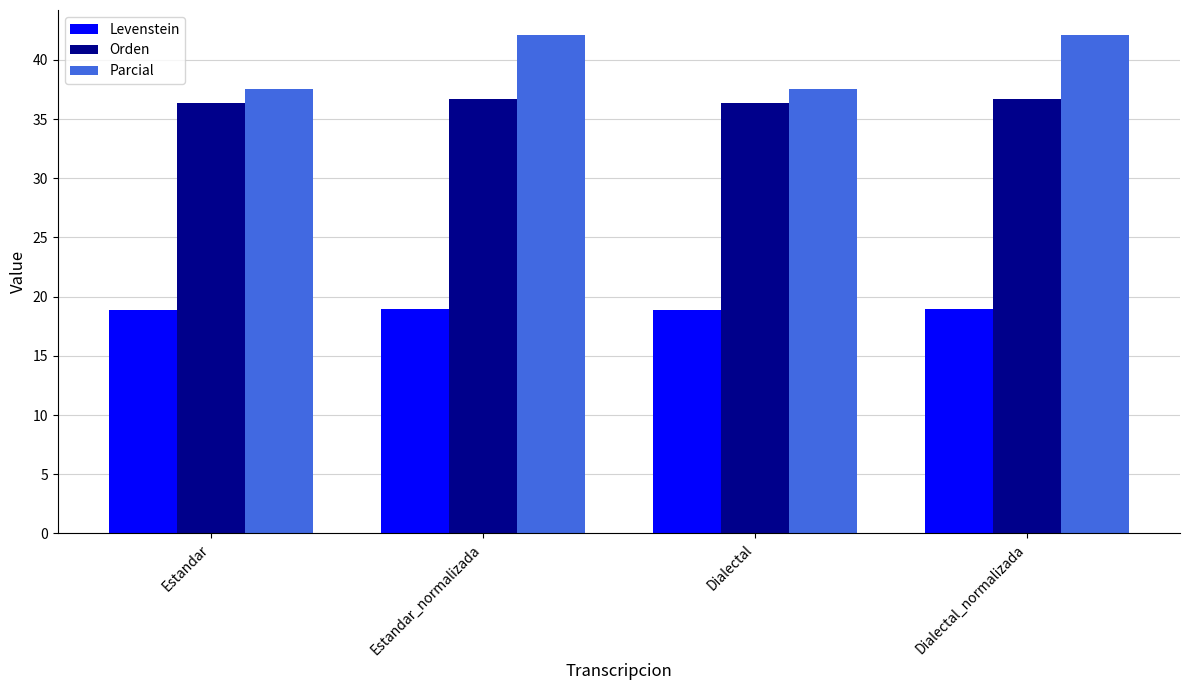

At how many categories does at least one series exceed 19?

4